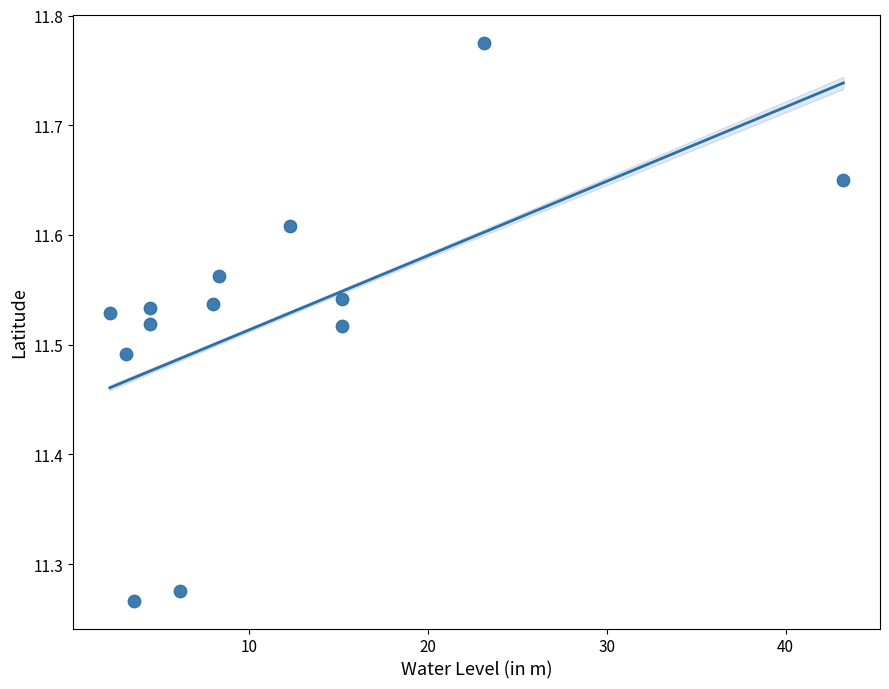

What is the range of Y values (max minus min)?

0.5